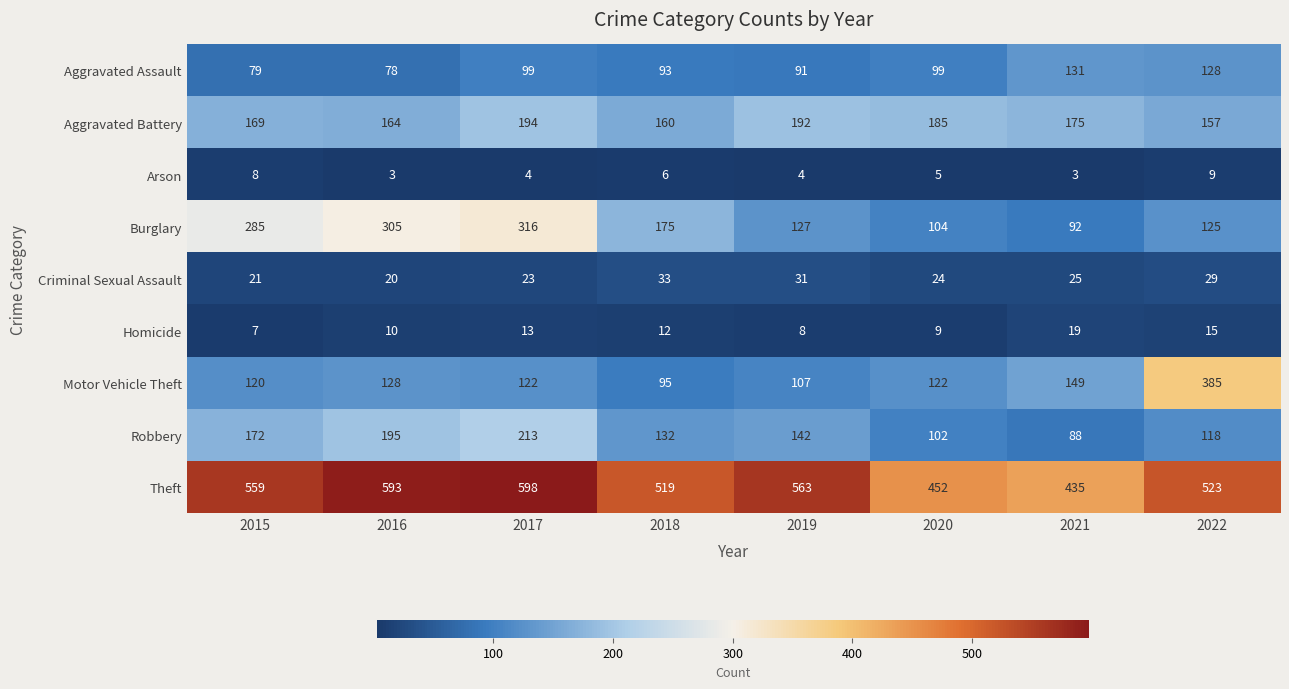

At which category is the sum across all series the highest?

2017